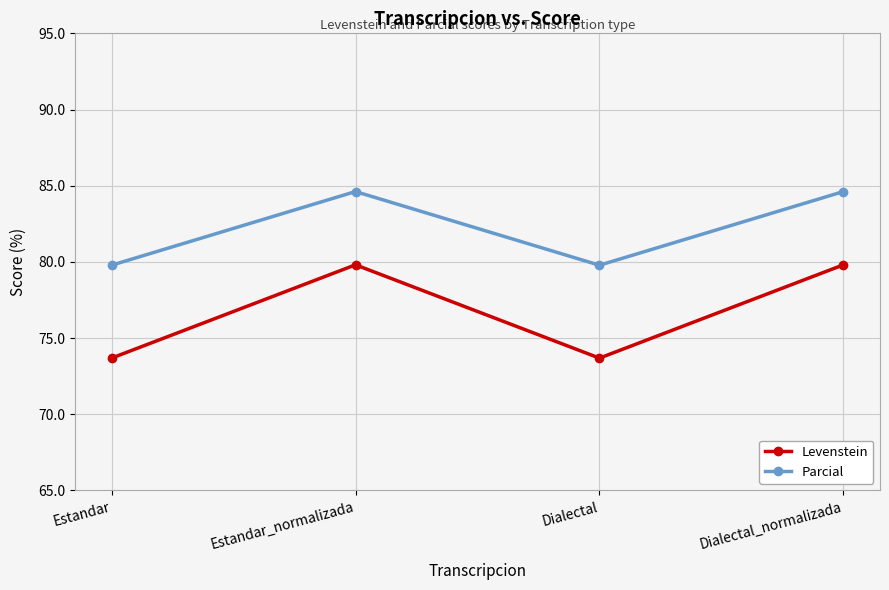

Reading right to left, what are all the values shown in this chart?

Levenstein: Dialectal_normalizada=79.8	Dialectal=73.7	Estandar_normalizada=79.8	Estandar=73.7
Parcial: Dialectal_normalizada=84.6	Dialectal=79.8	Estandar_normalizada=84.6	Estandar=79.8